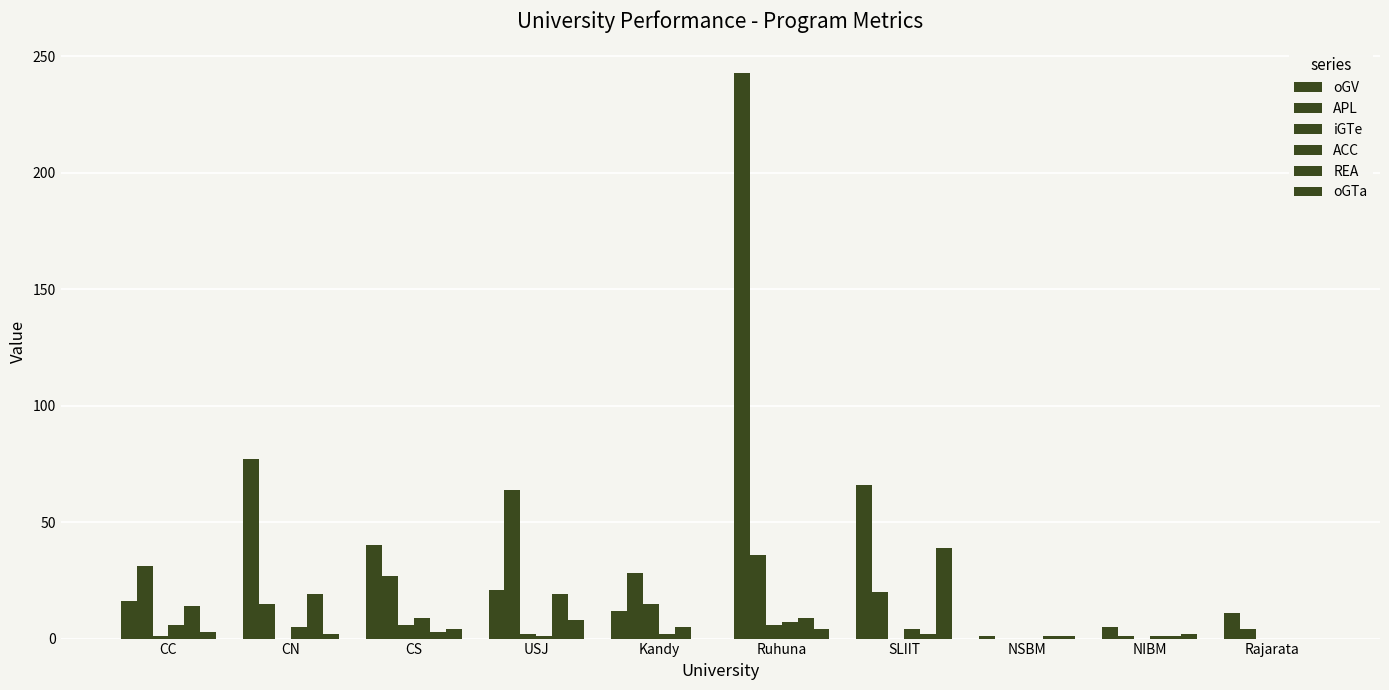

Rank the categories by oGTa value from lowest to highest.

Kandy, Rajarata, NSBM, CN, NIBM, CC, CS, Ruhuna, USJ, SLIIT